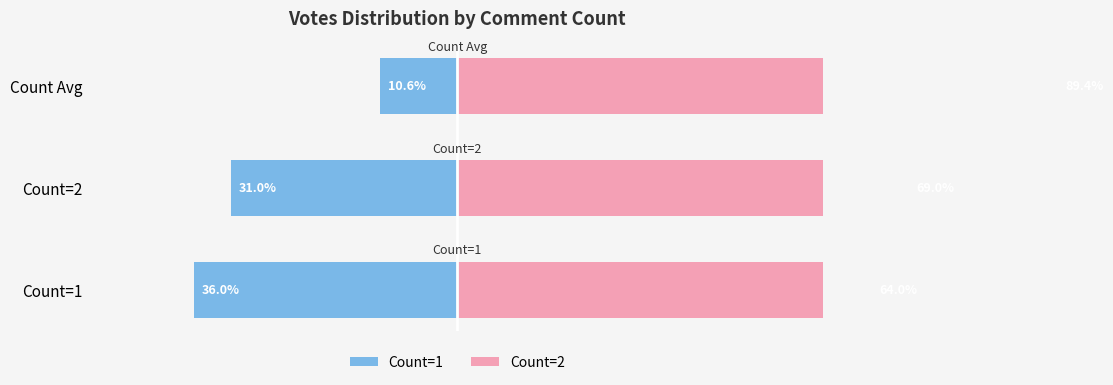

At Count Avg, list the series in order from largest to smallest.

Count=2, Count=1